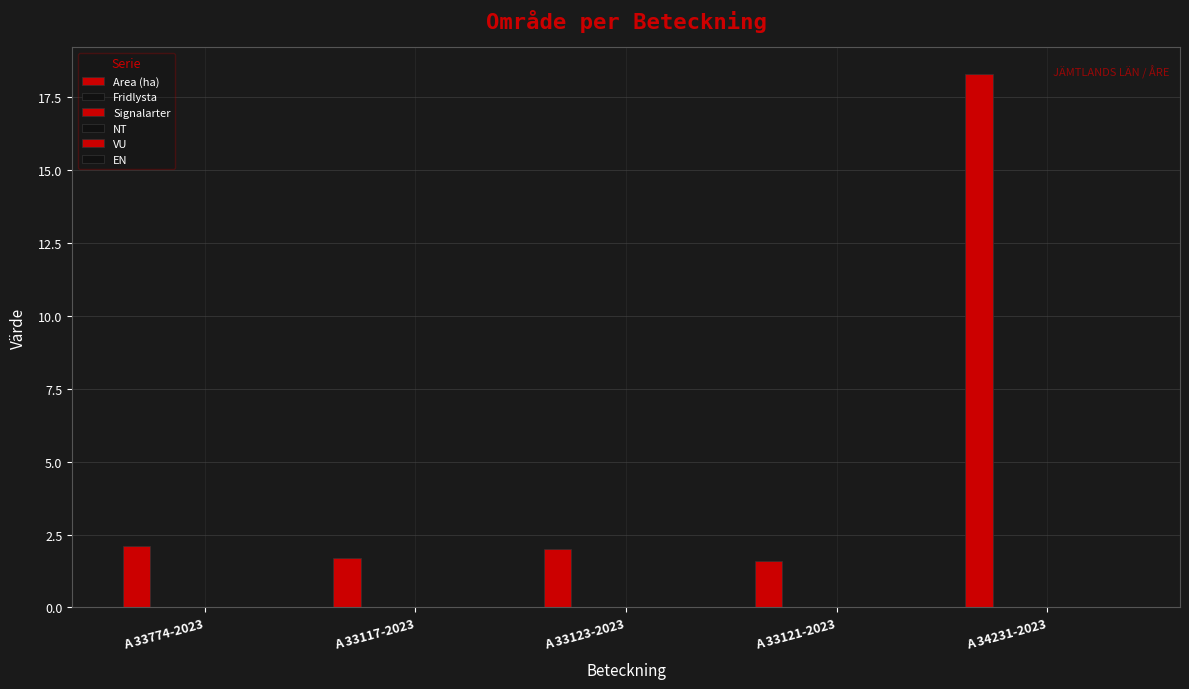

How many bars are there in total?

5